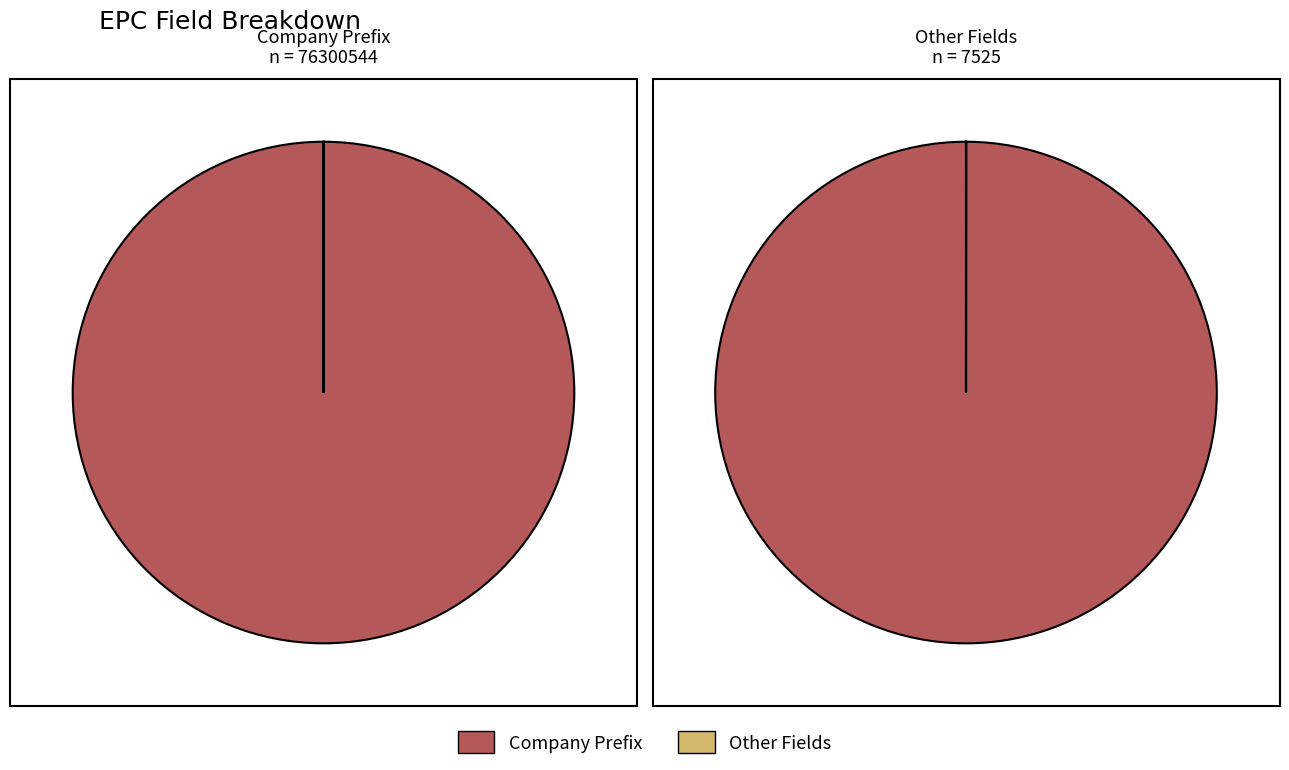

Is there any slice that represents more than half of the pie?

Yes